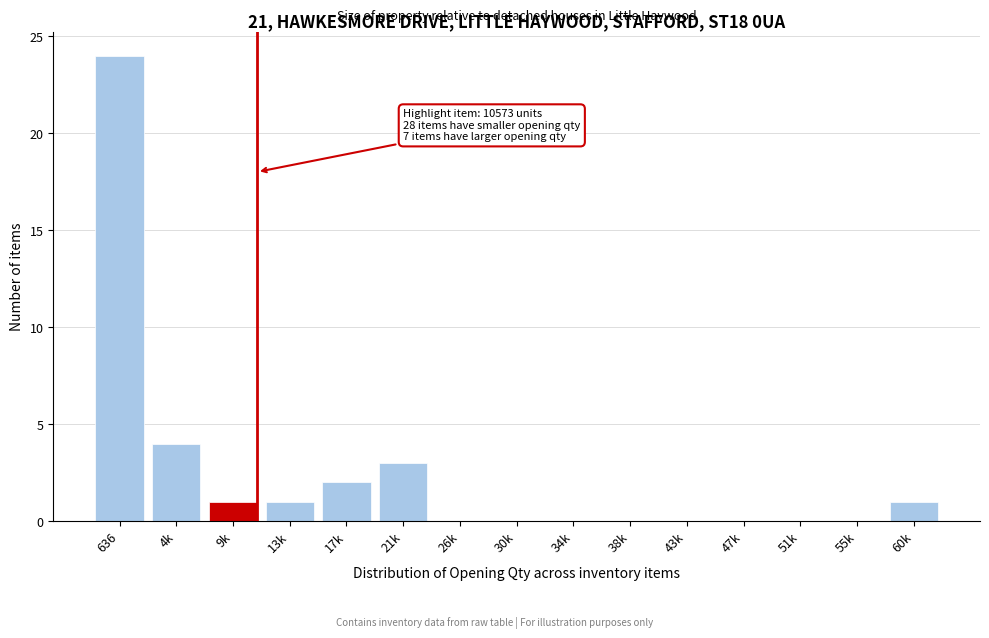

Reading left to right, transcribe all the data shown in this chart.

636=24	4k=4	9k=1	13k=1	17k=2	21k=3	26k=0	30k=0	34k=0	38k=0	43k=0	47k=0	51k=0	55k=0	60k=1